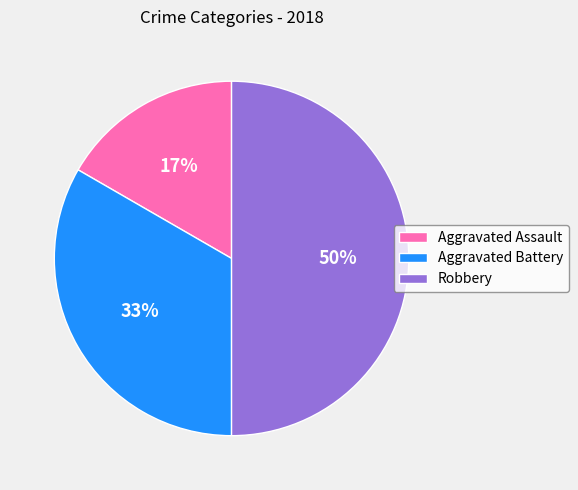

The Aggravated Assault slice represents 3% of the pie. True or false?

False